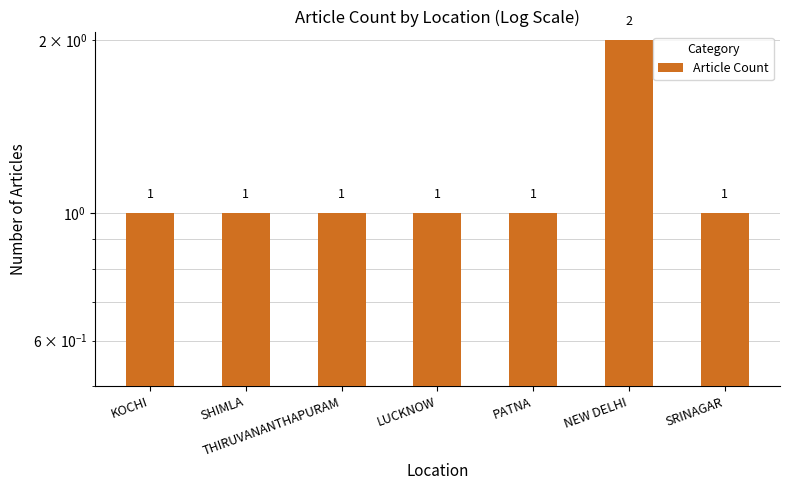

Reading left to right, what are all the values shown in this chart?

1	1	1	1	1	2	1